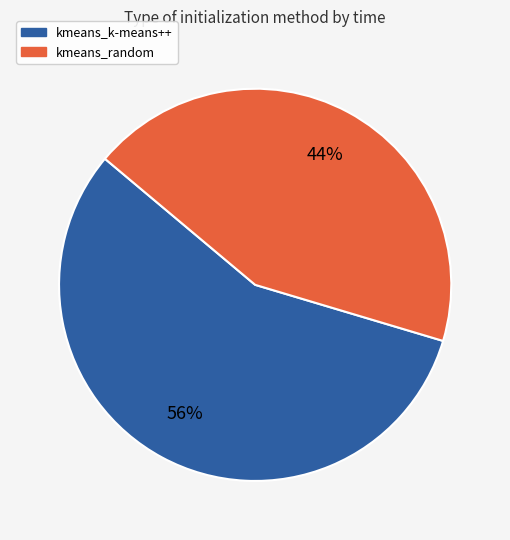

How many segments does this pie chart have?

2